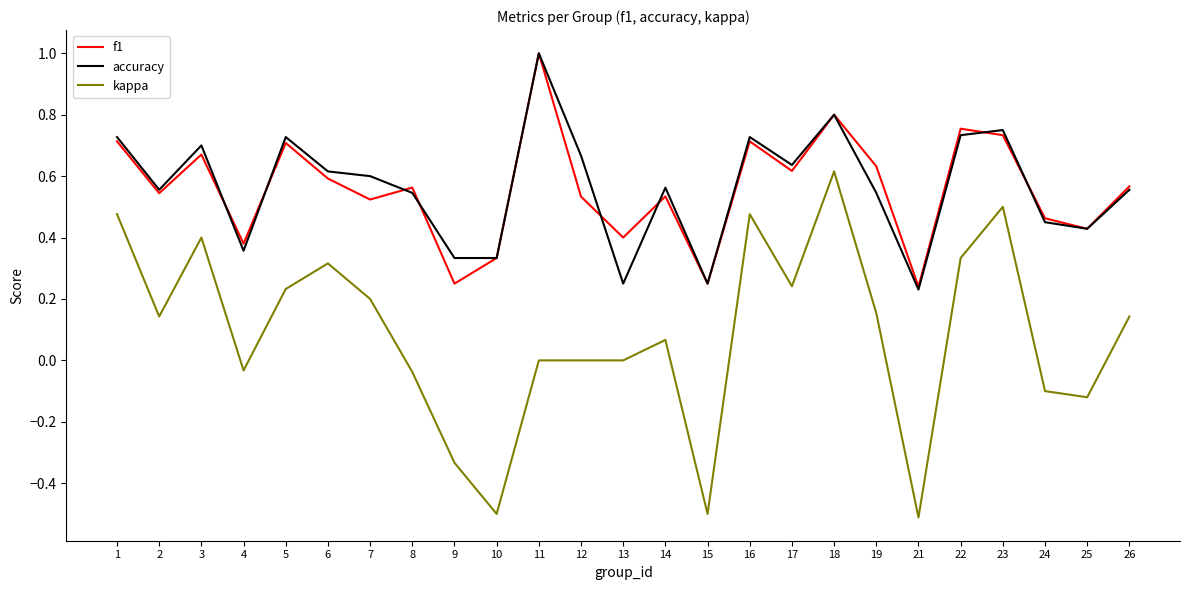

What is the sum of the f1 values at 7 and 16?

1.2